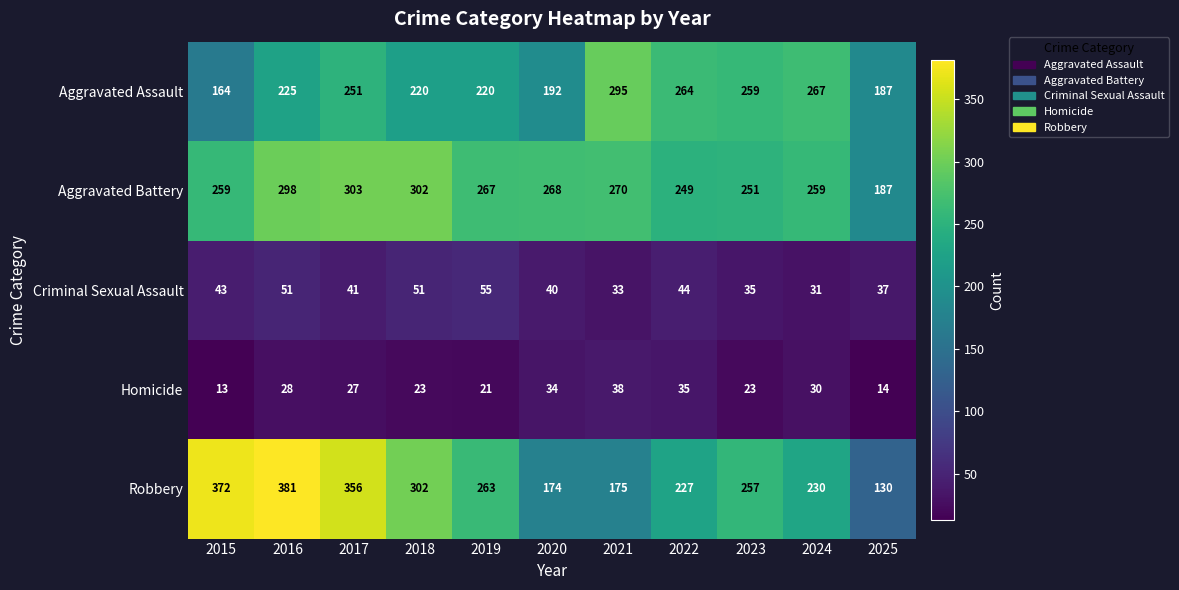

Which series has the largest total across all categories?

Aggravated Battery